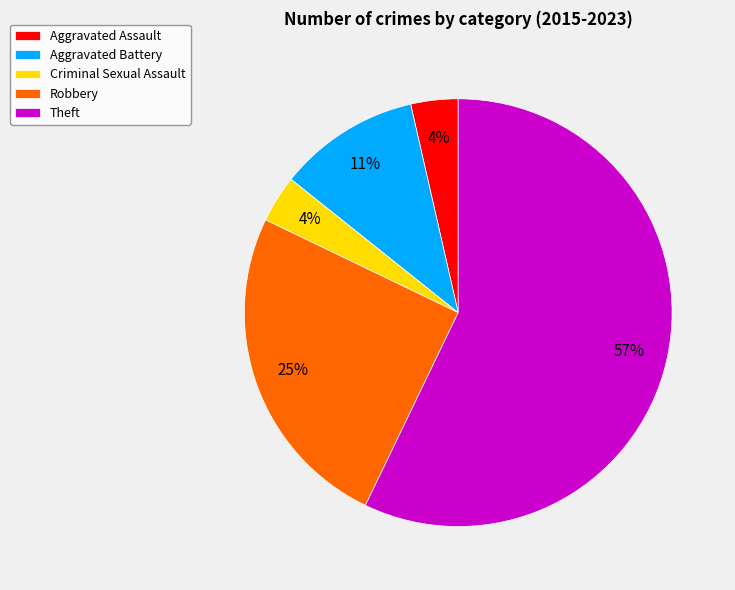

Does any single category account for the majority?

Yes